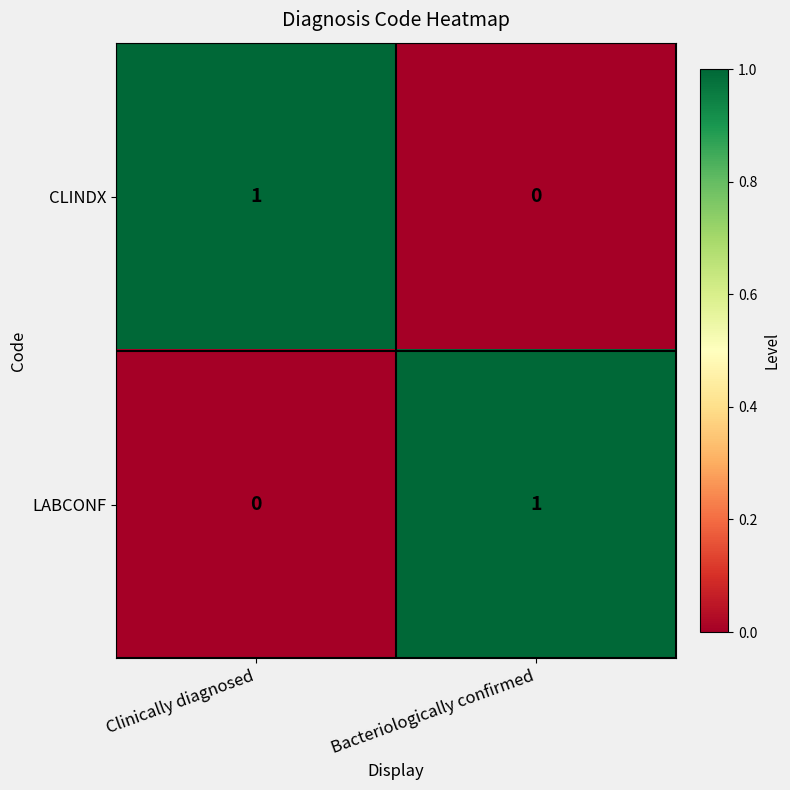

What is the total value across all series at Bacteriologically confirmed?

1